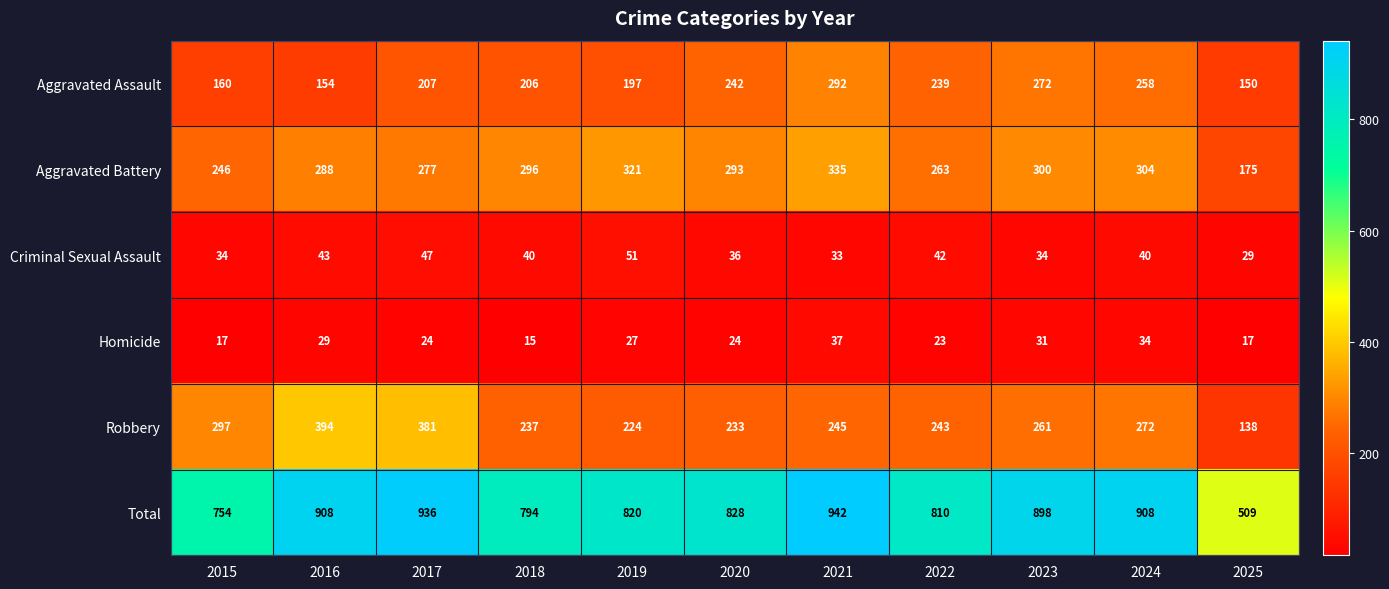

What is the difference between the maximum and minimum values in the Homicide series?

22